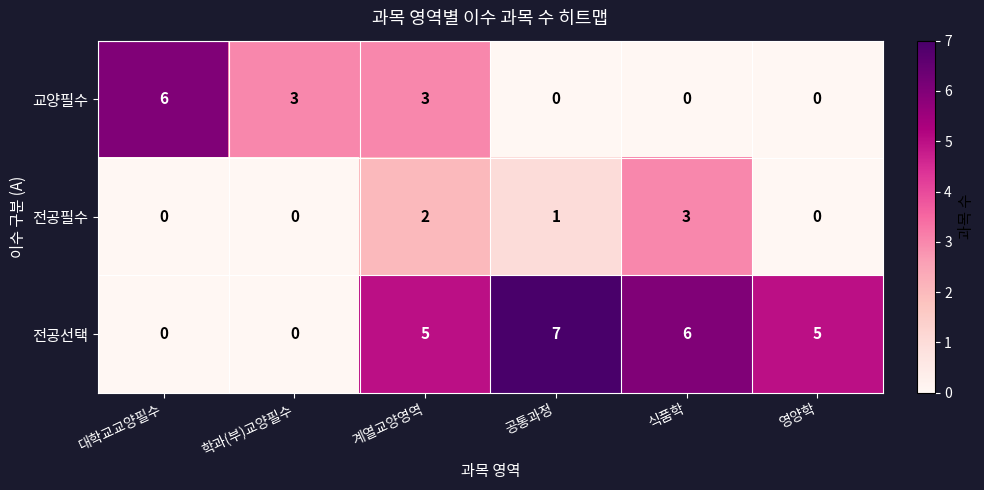

Rank the series at 계열교양영역 from highest to lowest value.

전공선택, 교양필수, 전공필수